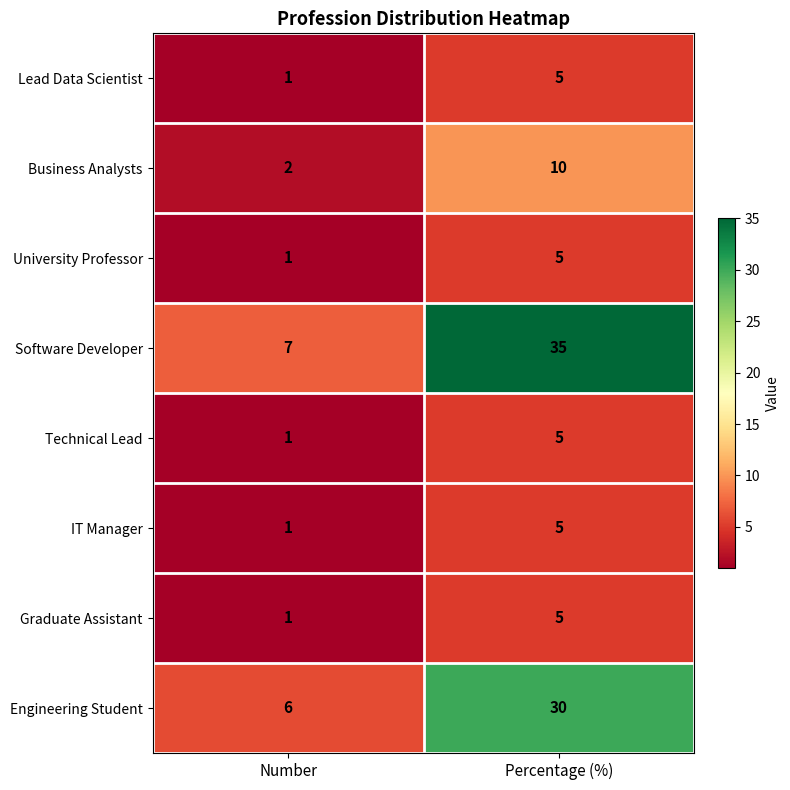

Which series has the largest total across all categories?

Software Developer